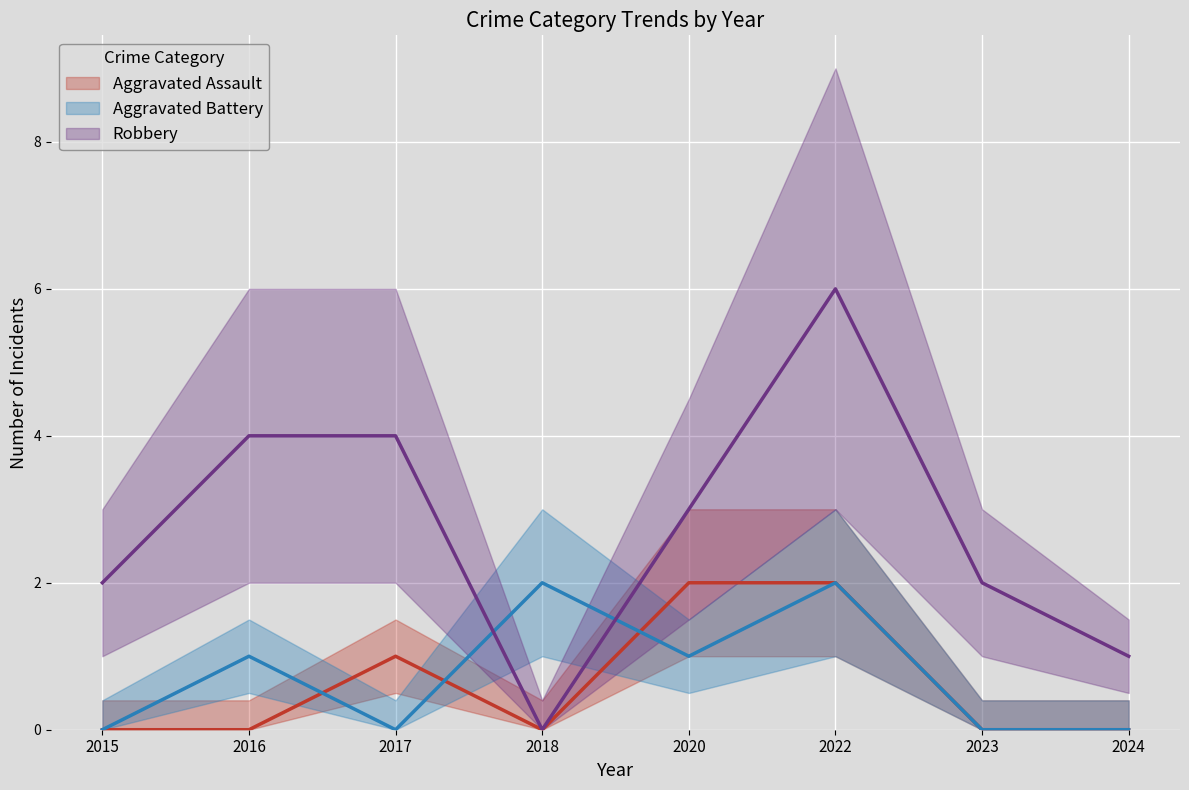

How many interior local valleys does the Aggravated Assault series have?

1